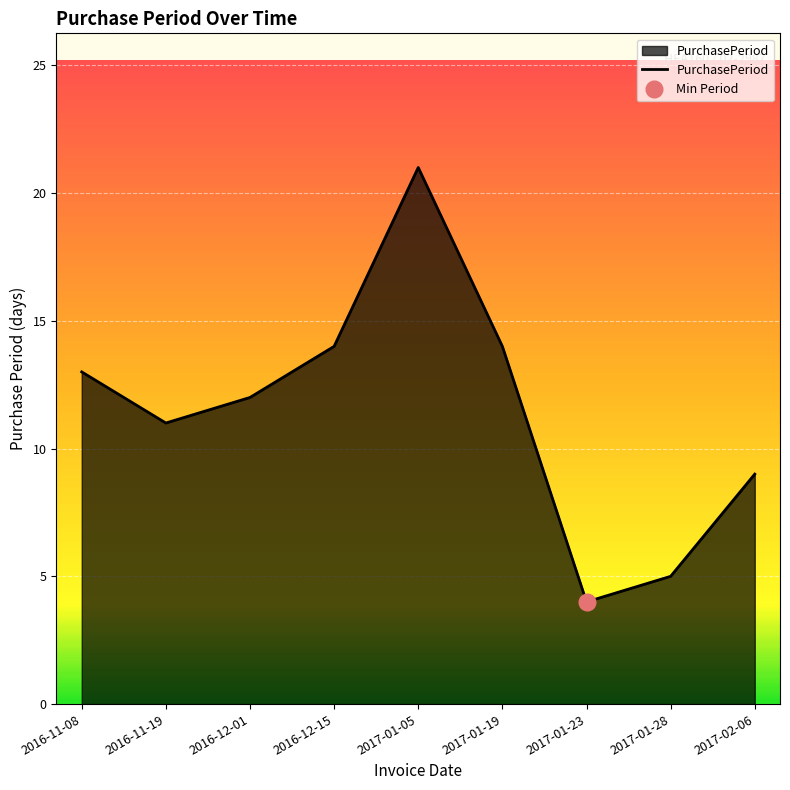

Which category has the lowest value across all series?

2017-01-23